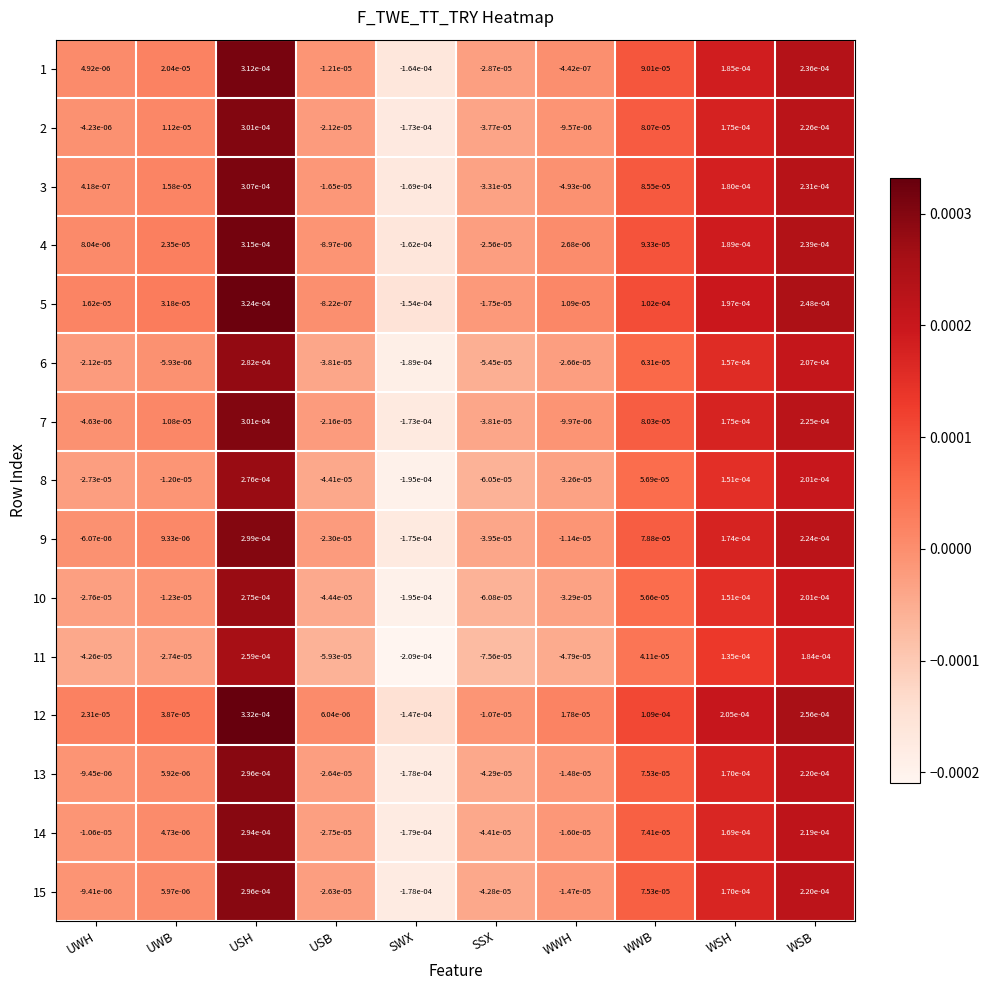

At which label does 14 reach its peak?

USH